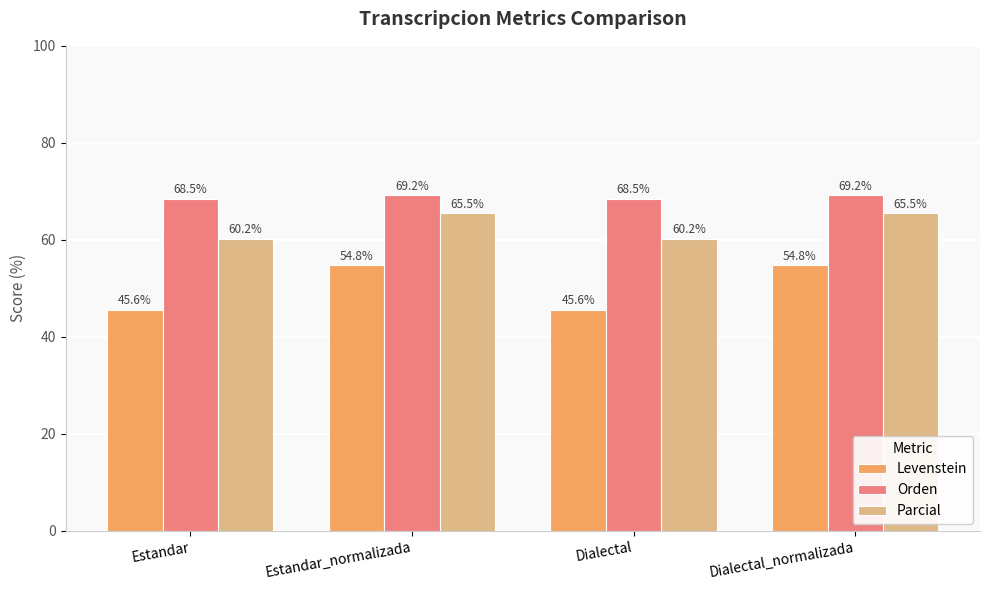

The Orden series shows 68.5 at Estandar. True or false?

True